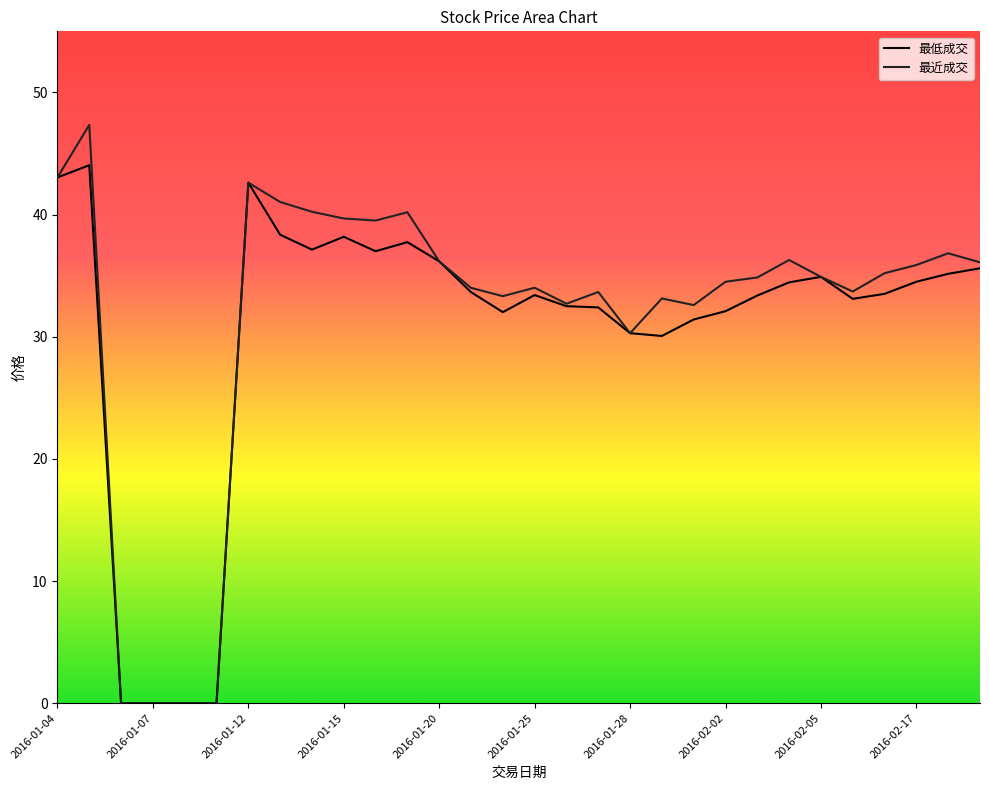

Which has a higher value, 2016-02-17 or 2016-01-19?

2016-01-19